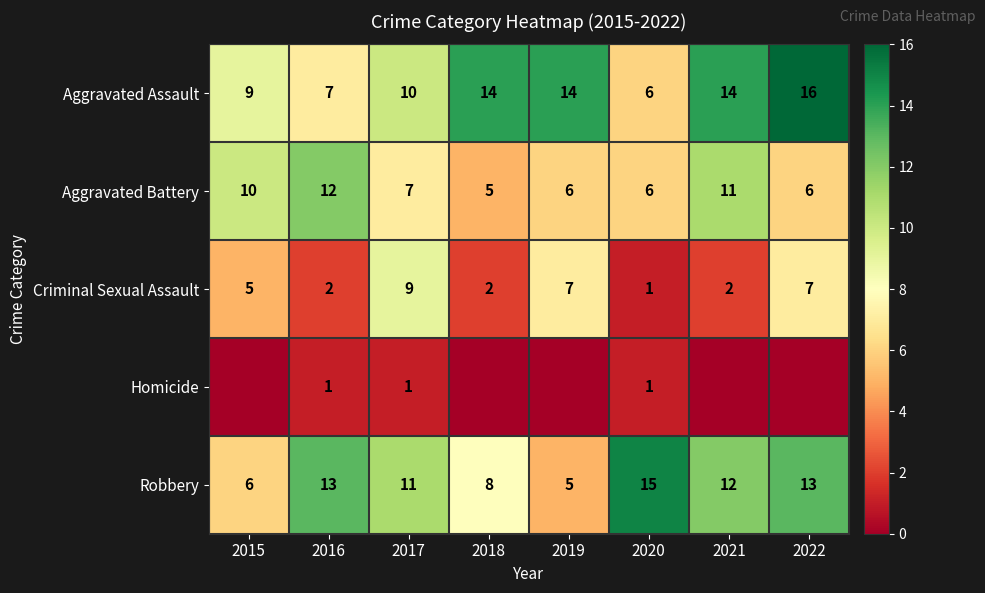

Is it true that Aggravated Battery equals 6 at 2020?

True